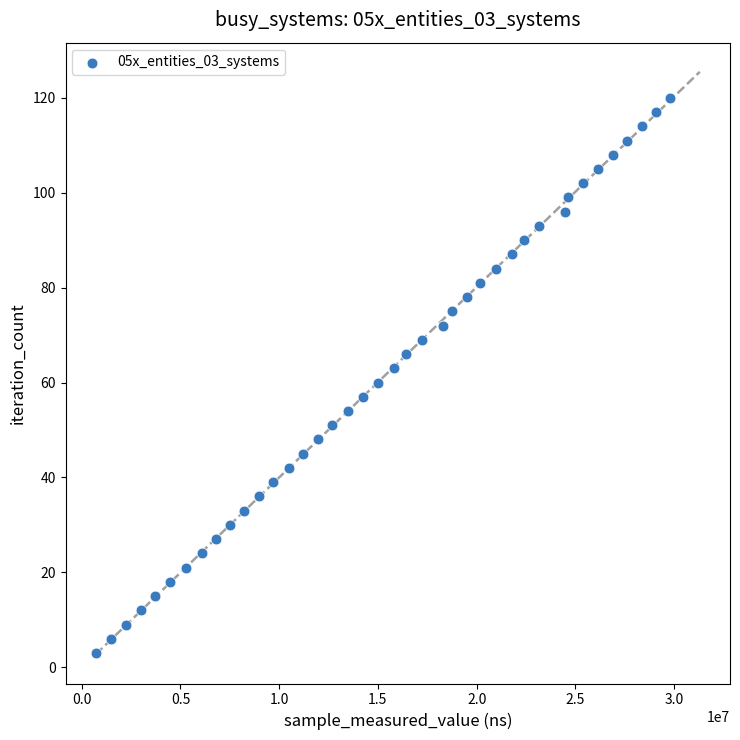

What is the range of Y values (max minus min)?

117